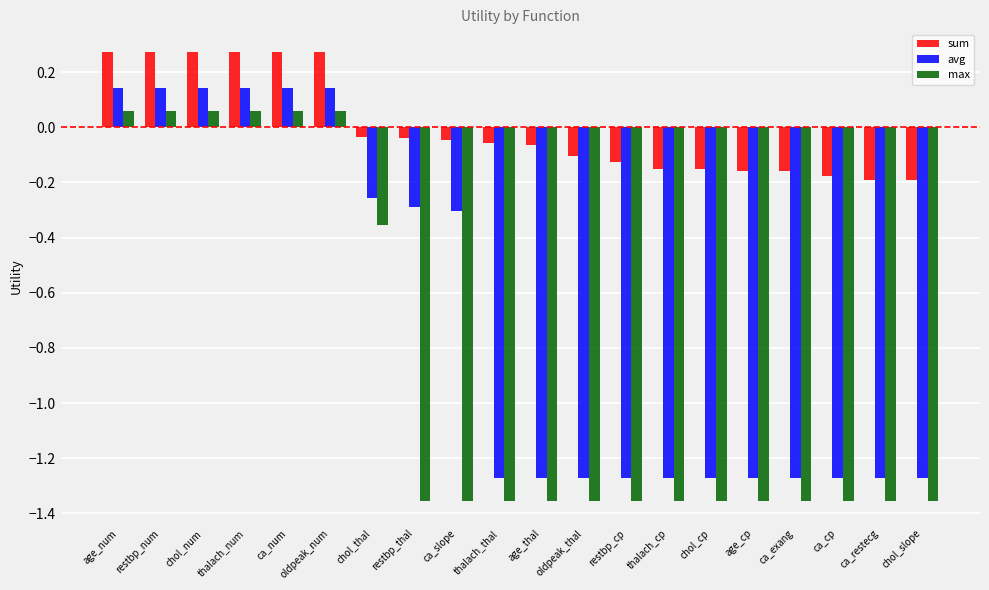

What is the spread (max minus min) of values at thalach_thal?

1.3